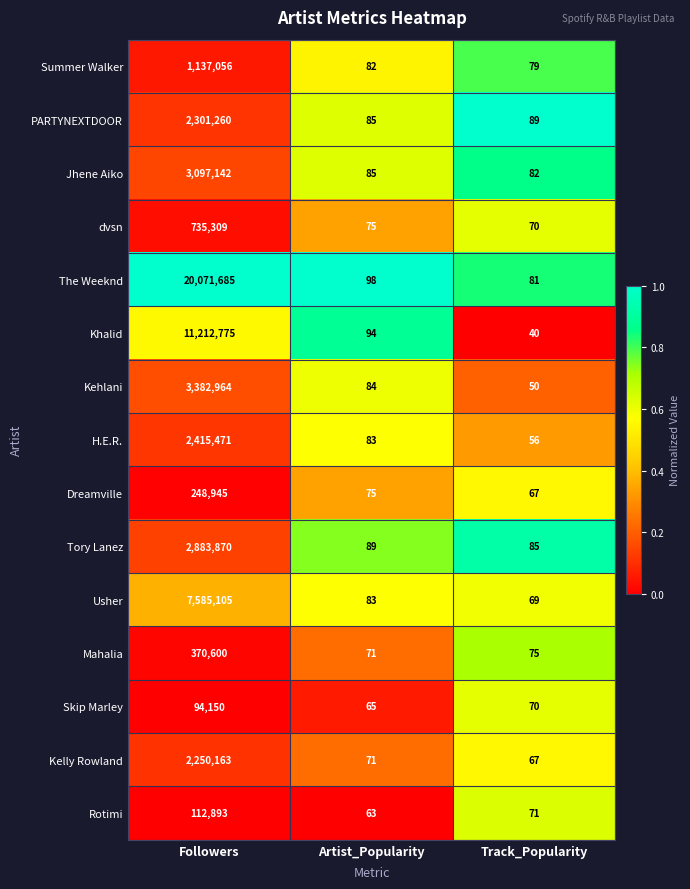

Count the number of data series in this chart.

15